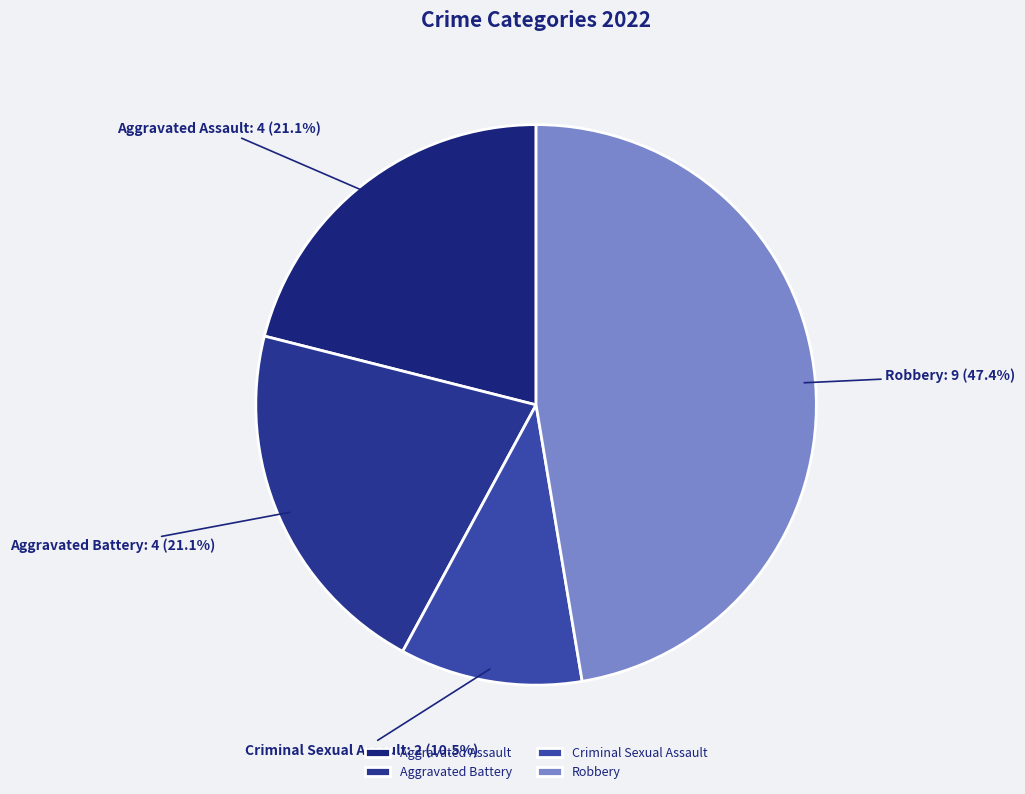

True or false: Criminal Sexual Assault accounts for 25% of the total.

False